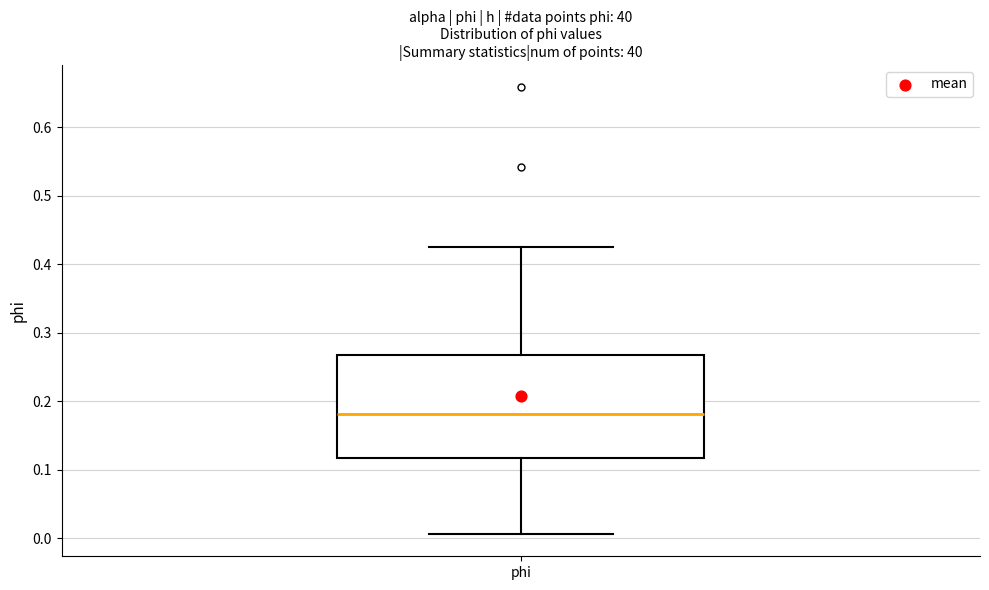

Read this box plot against the y-axis: the position of the median line, the range covered by the box, and the ends of both whiskers. The values are not printed on the chart, so give them approximately, as read against the axis.

median 0.18, box 0.12 to 0.27, whiskers 0.01 to 0.43